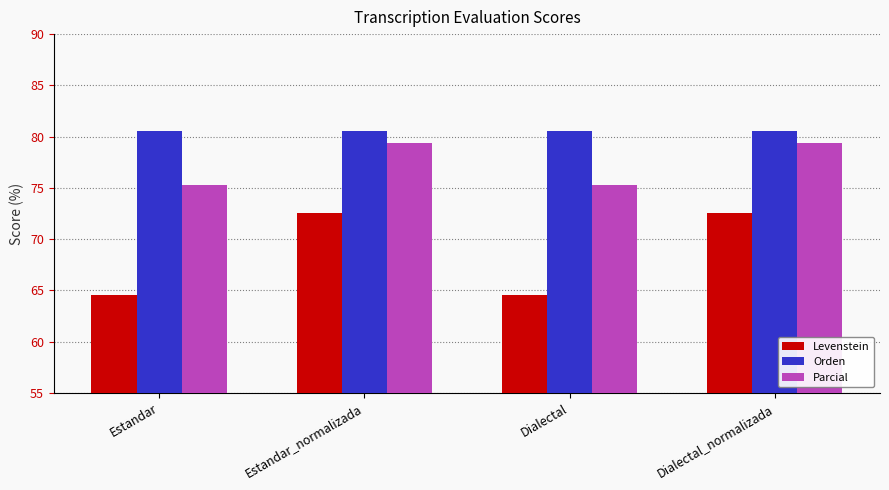

Which series changed the most between Estandar_normalizada and Dialectal?

Levenstein